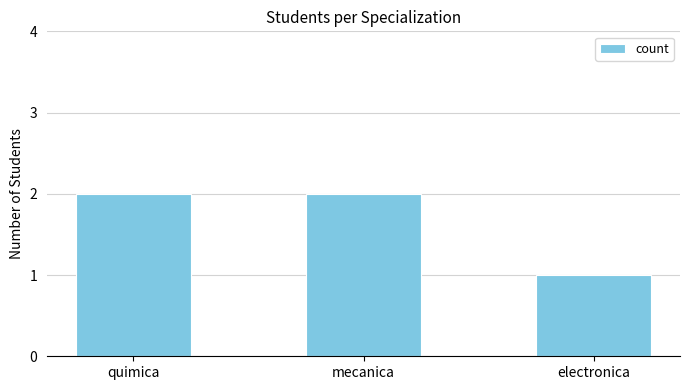

Reading left to right, transcribe all the data shown in this chart.

quimica=2	mecanica=2	electronica=1